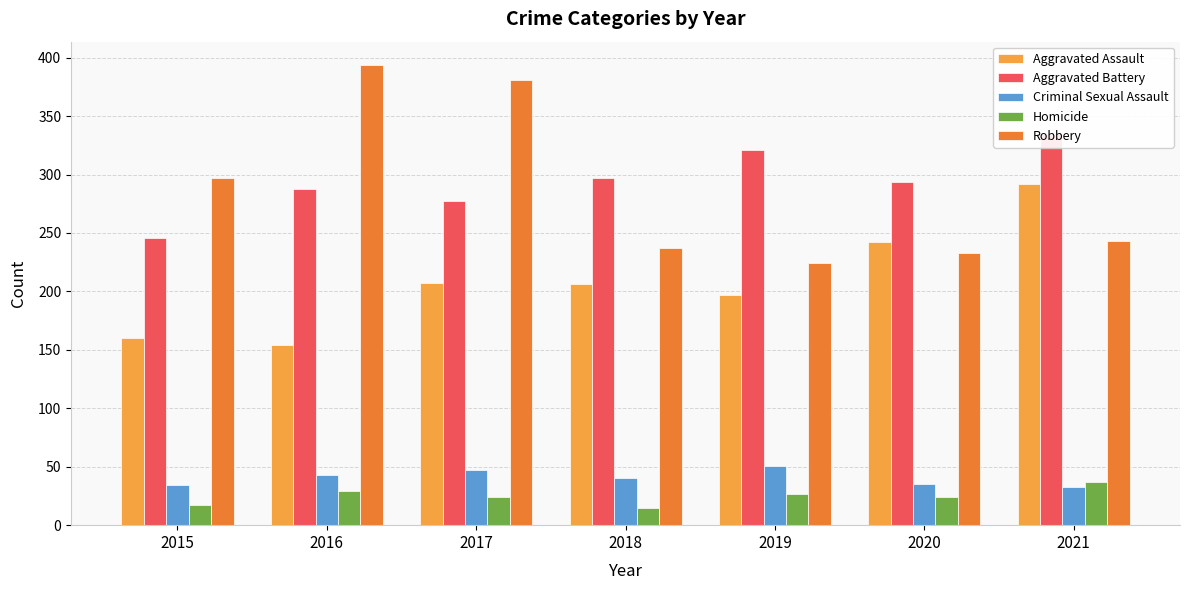

What is the total value across all series at 2016?

908